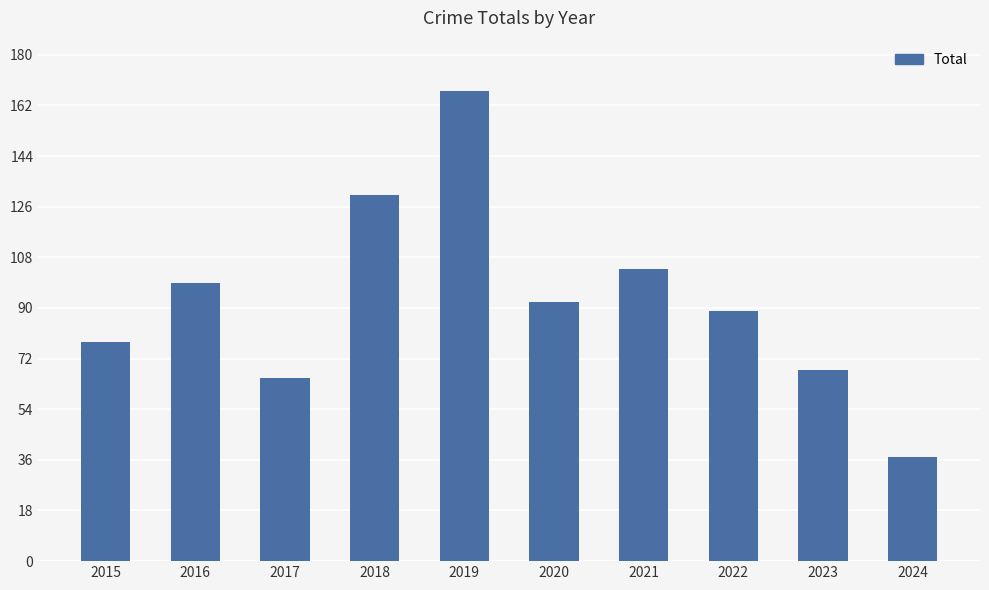

What is the minimum value shown in the chart?

37